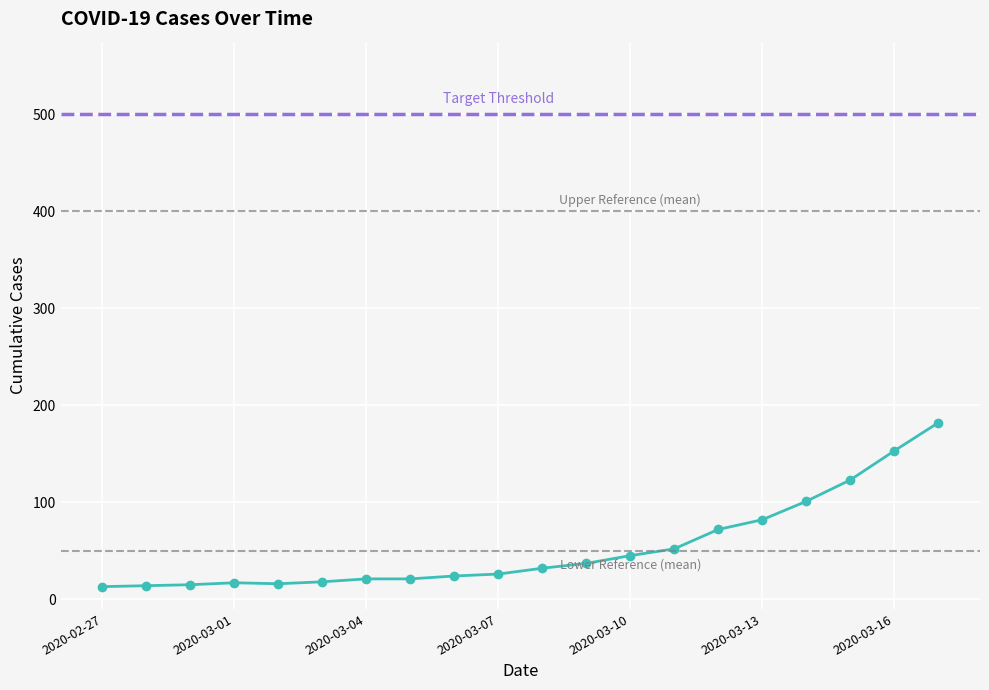

The value at 2020-03-15 is 123. True or false?

True